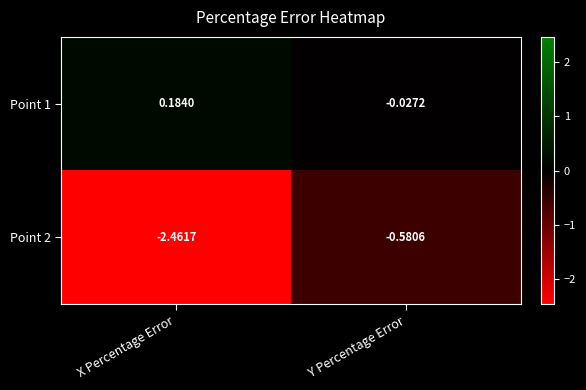

How many data points in Point 1 are above 0?

1